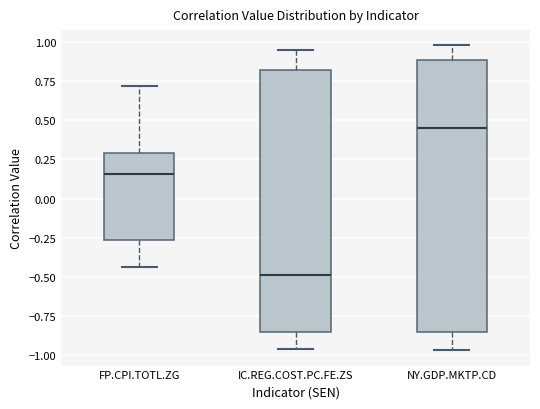

Where does the upper whisker of the box for FP.CPI.TOTL.ZG end on the y-axis? The values are not printed on the chart, so give them approximately, as read against the axis.

0.70